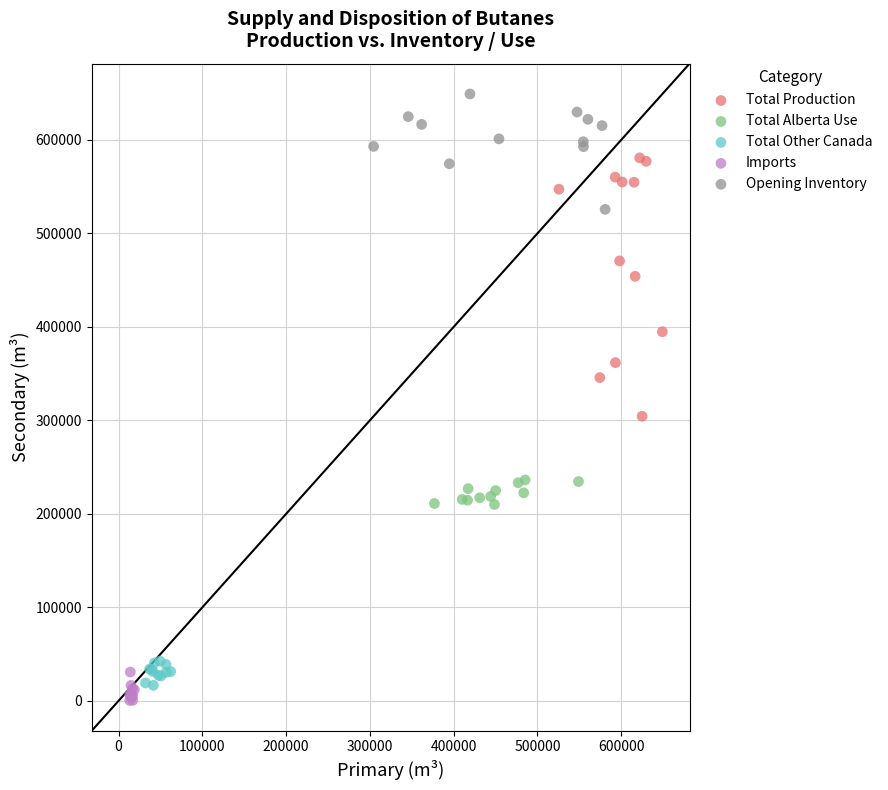

Which series has the largest Y range (max minus min)?

Total Production